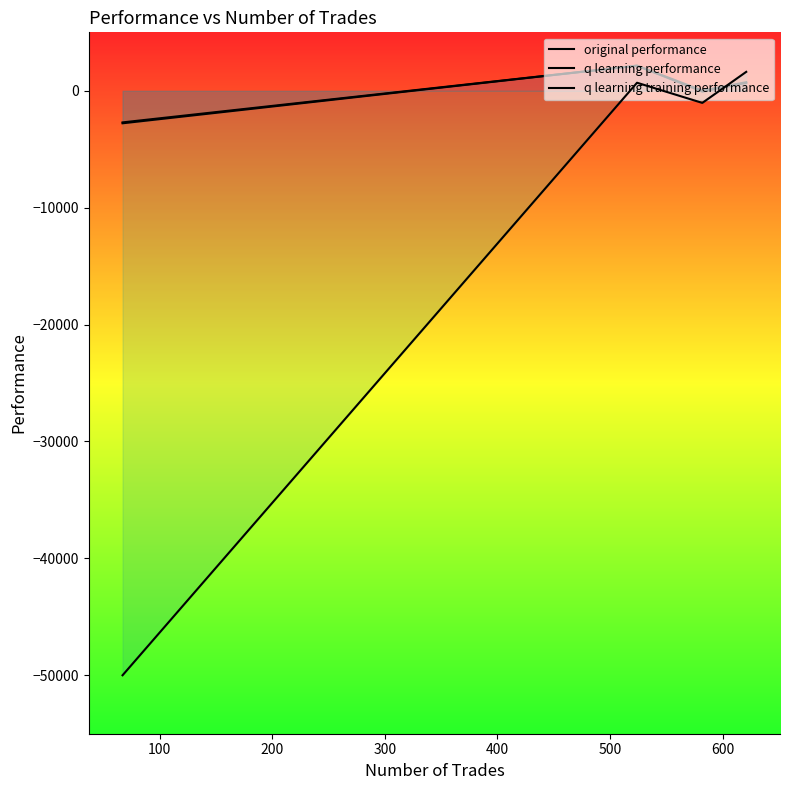

What are all the series names shown in the legend?

original performance, q learning performance, q learning training performance